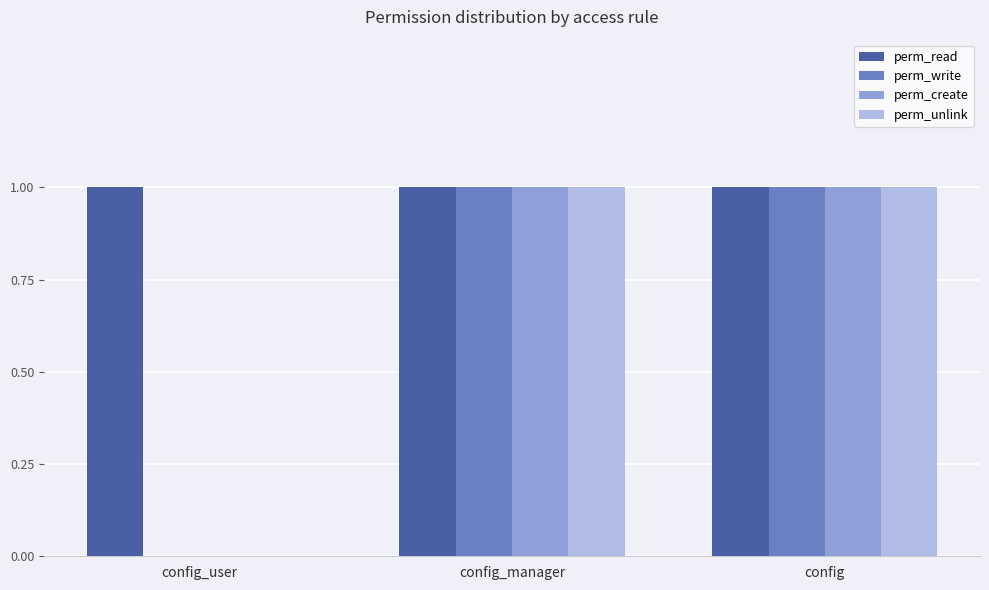

The perm_read series shows 1 at config_user. True or false?

True